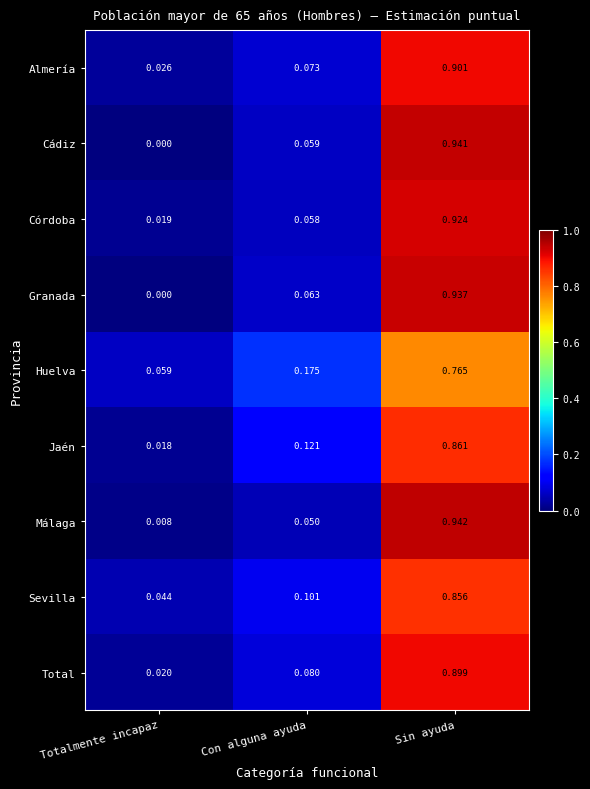

Which category has the lowest value in the Sevilla series?

Totalmente incapaz